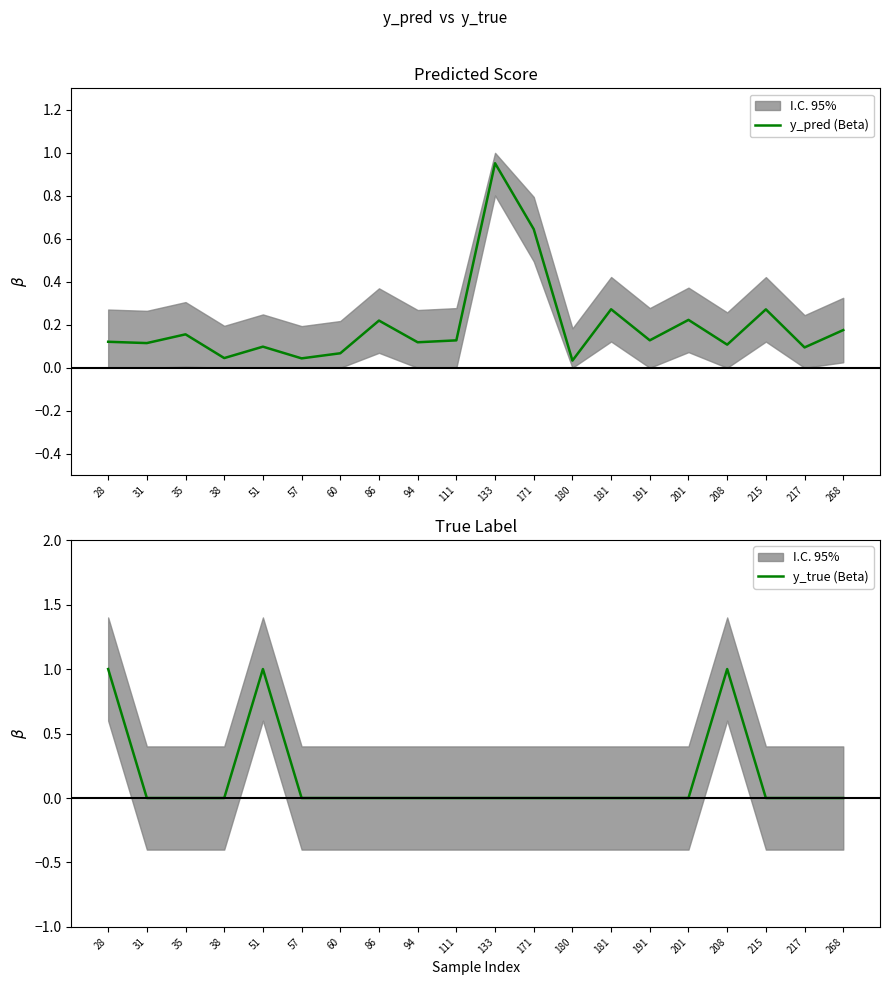

True or false: y_true (Beta) and y_pred (Beta) cross at least once.

True